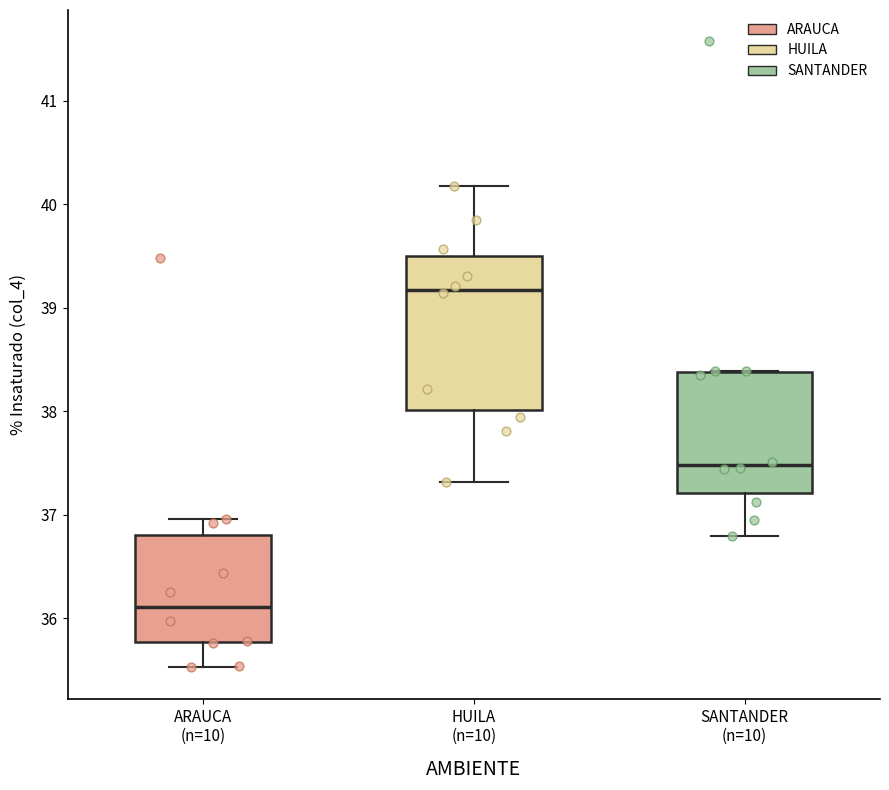

Which box is the tallest, from its lower edge to its upper edge?

HUILA (n=10)